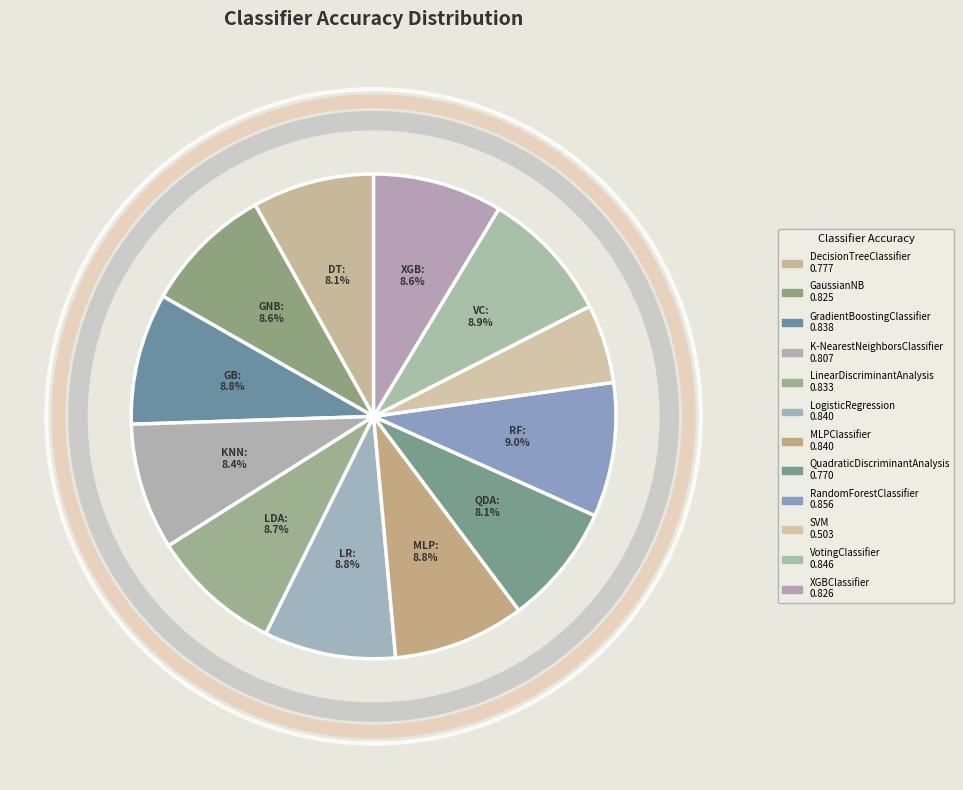

To the nearest percent, what is the average slice percentage?

8%